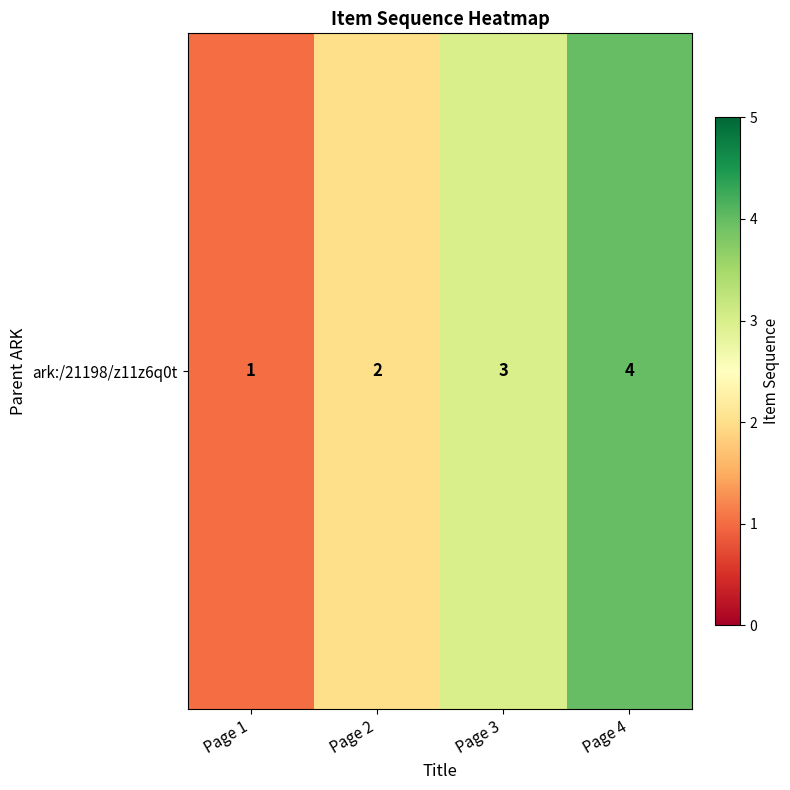

What is the sum of all values?

10